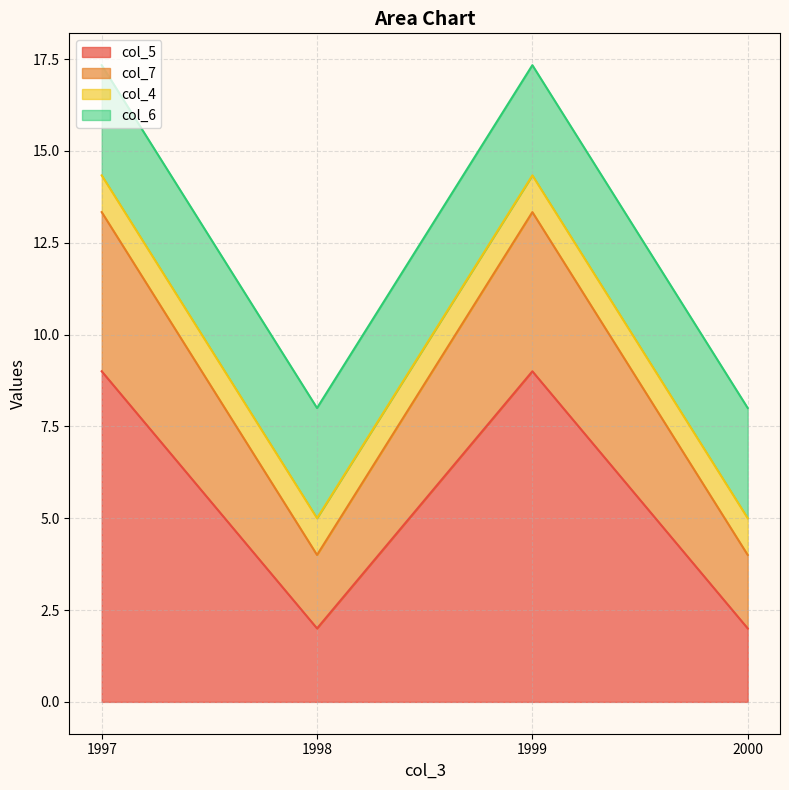

In col_7, how many points are lower than both neighbors (excluding endpoints)?

1